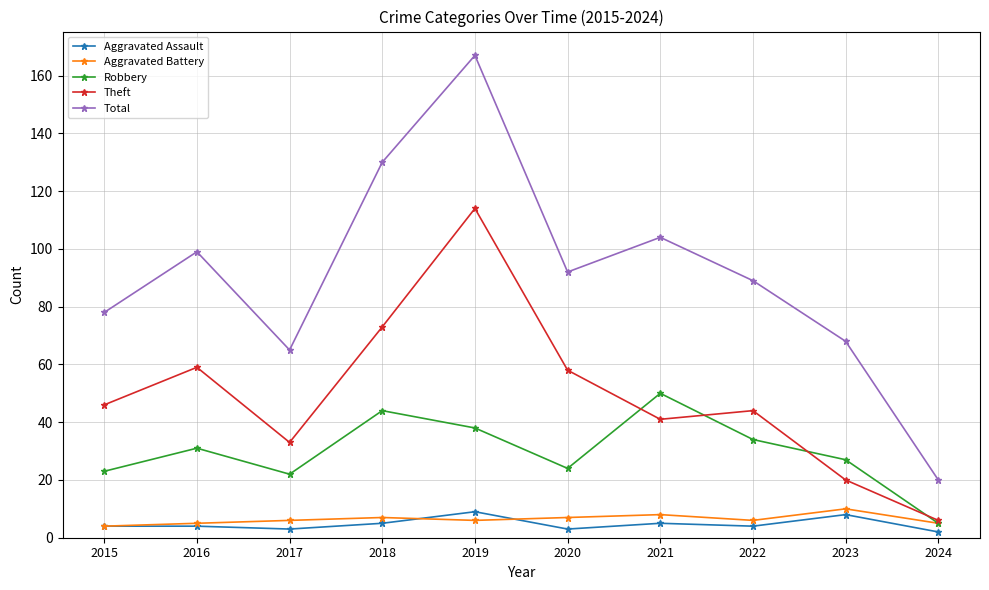

What is the greatest value displayed?

167